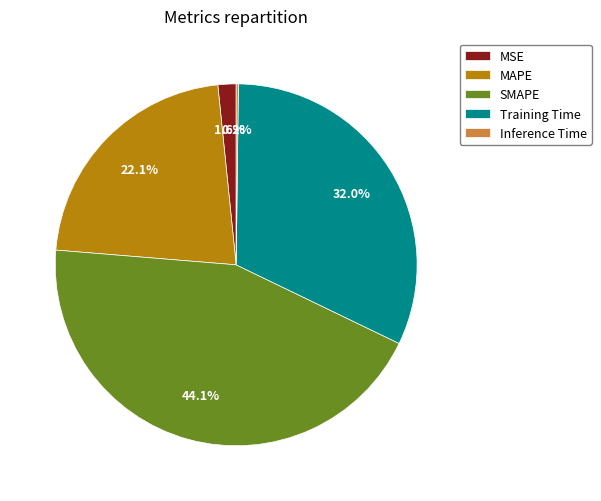

What percentage is the MAPE slice, to the nearest percent?

22%